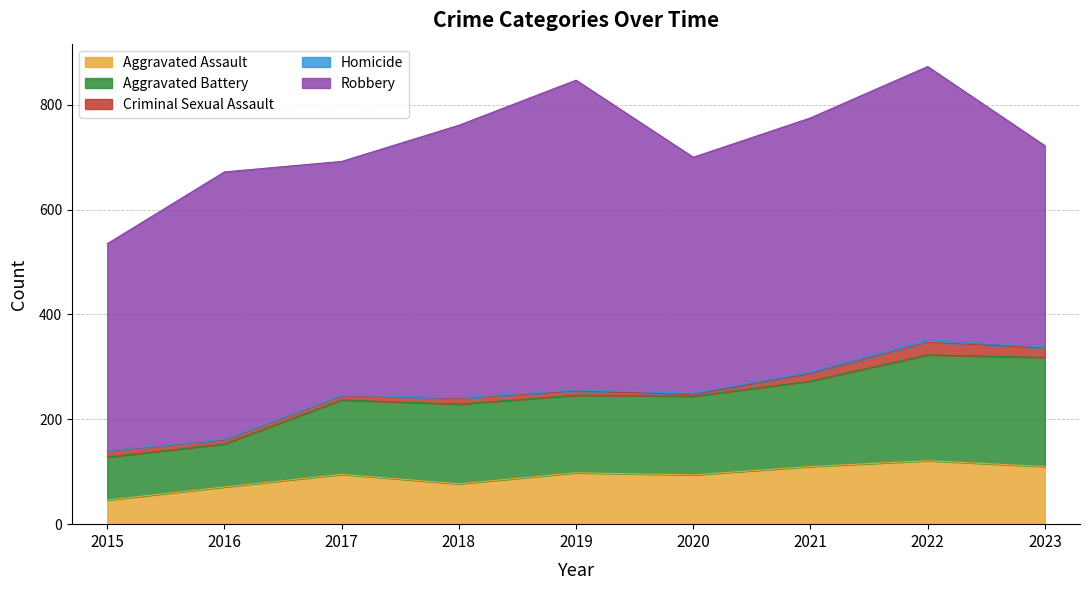

Between 2018 and 2020, which series saw the biggest shift?

Robbery